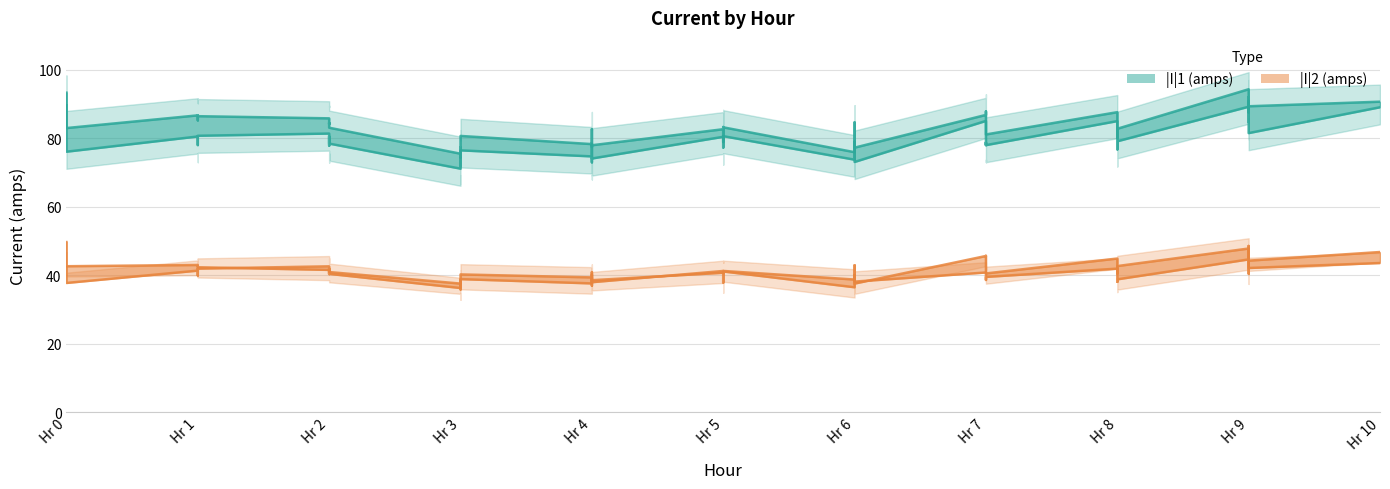

Read the |I|1 (amps) value at Hr 0.

76.1